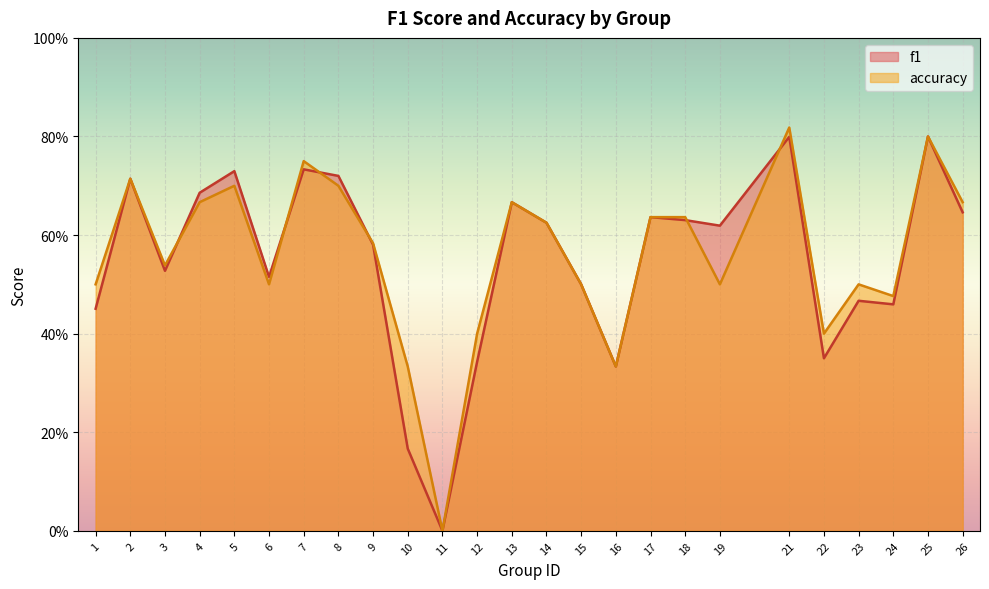

List the labels in order of f1 value, smallest first.

11, 10, 16, 12, 22, 1, 24, 23, 15, 6, 3, 9, 19, 14, 18, 17, 26, 13, 4, 2, 8, 5, 7, 21, 25